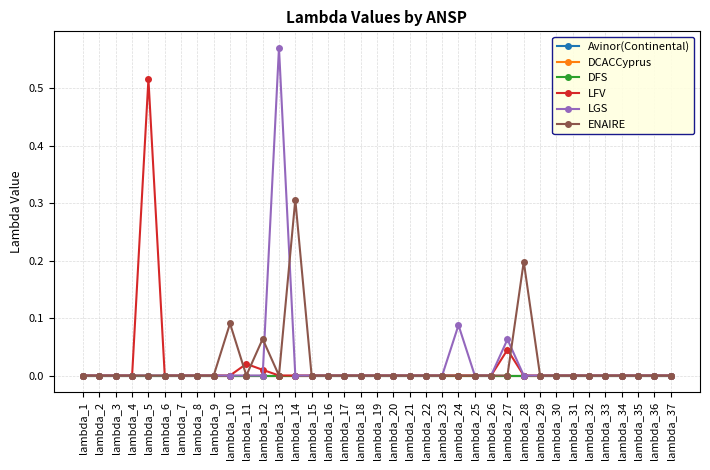

Does the chart have visible grid lines?

Yes